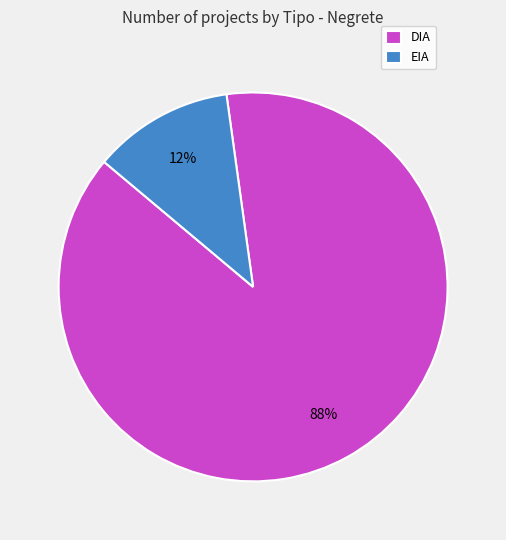

True or false: DIA accounts for 88% of the total.

True